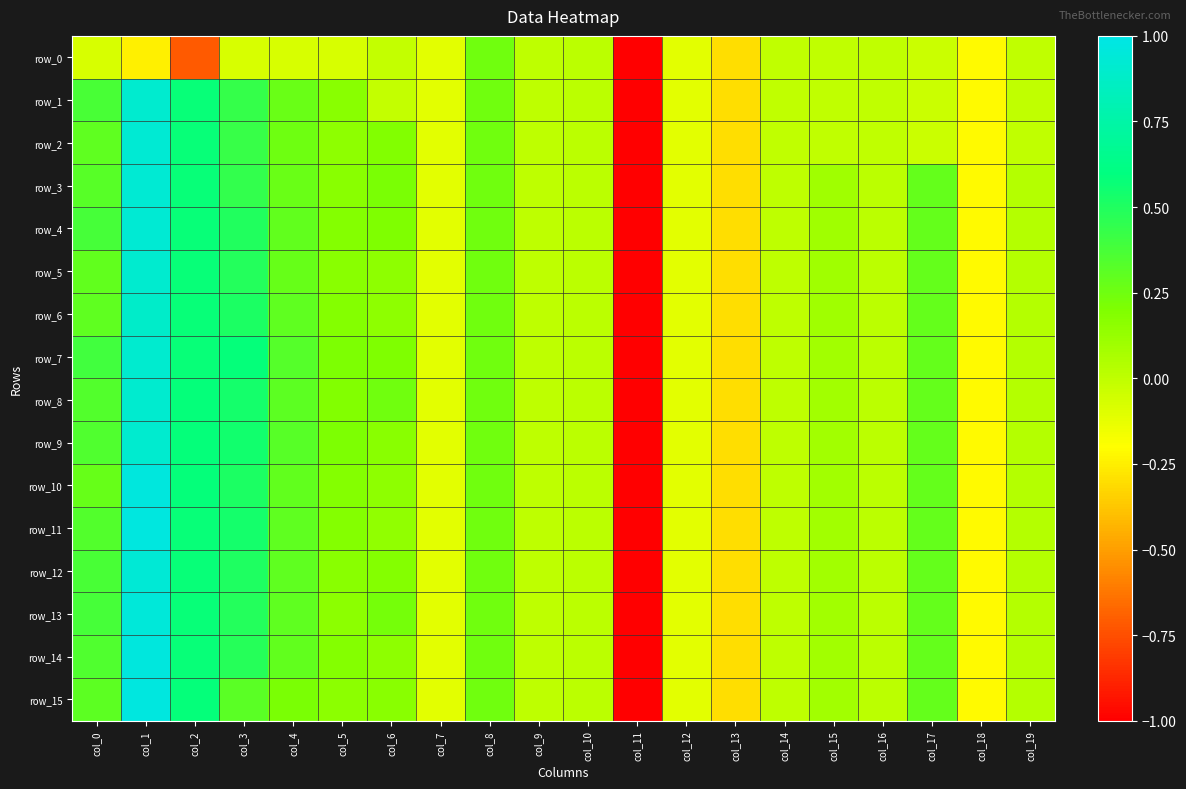

Which category has the highest value across all series?

col_1